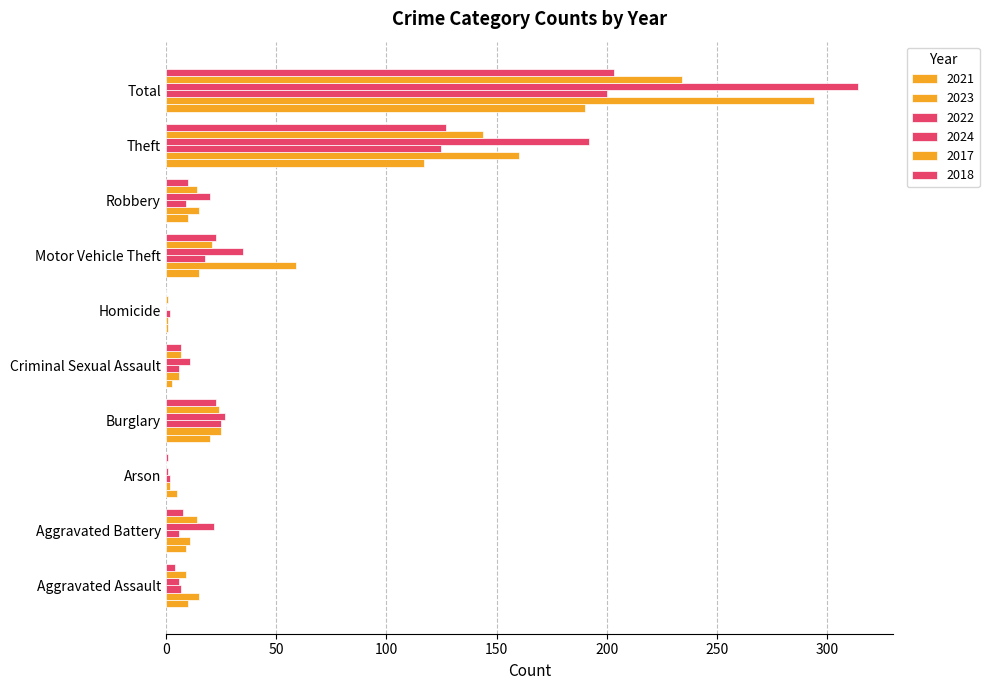

The value of 2021 at Arson is 5. True or false?

True